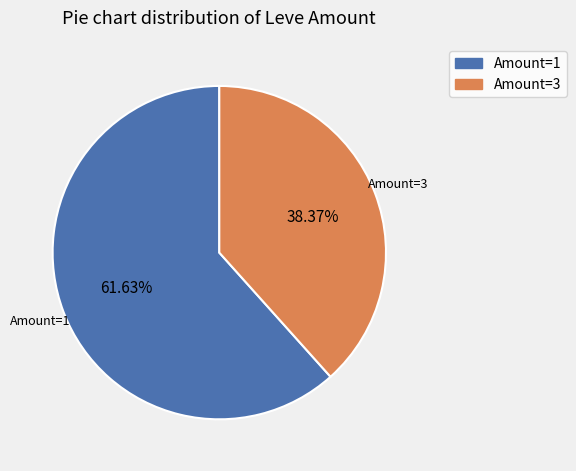

Is there any slice that represents more than half of the pie?

Yes